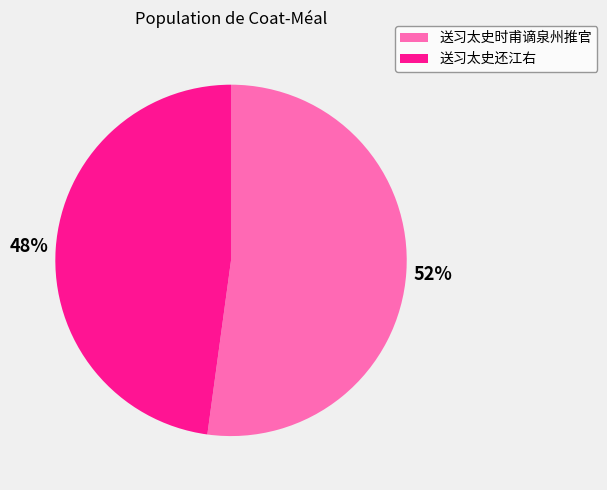

Is it true that 送习太史时甫谪泉州推官 is 40% of the pie?

False